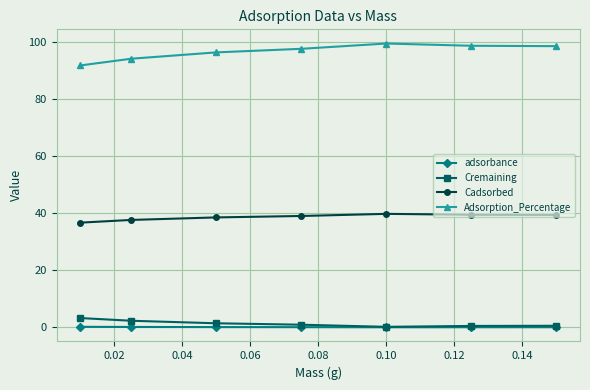

Does the chart have visible grid lines?

Yes